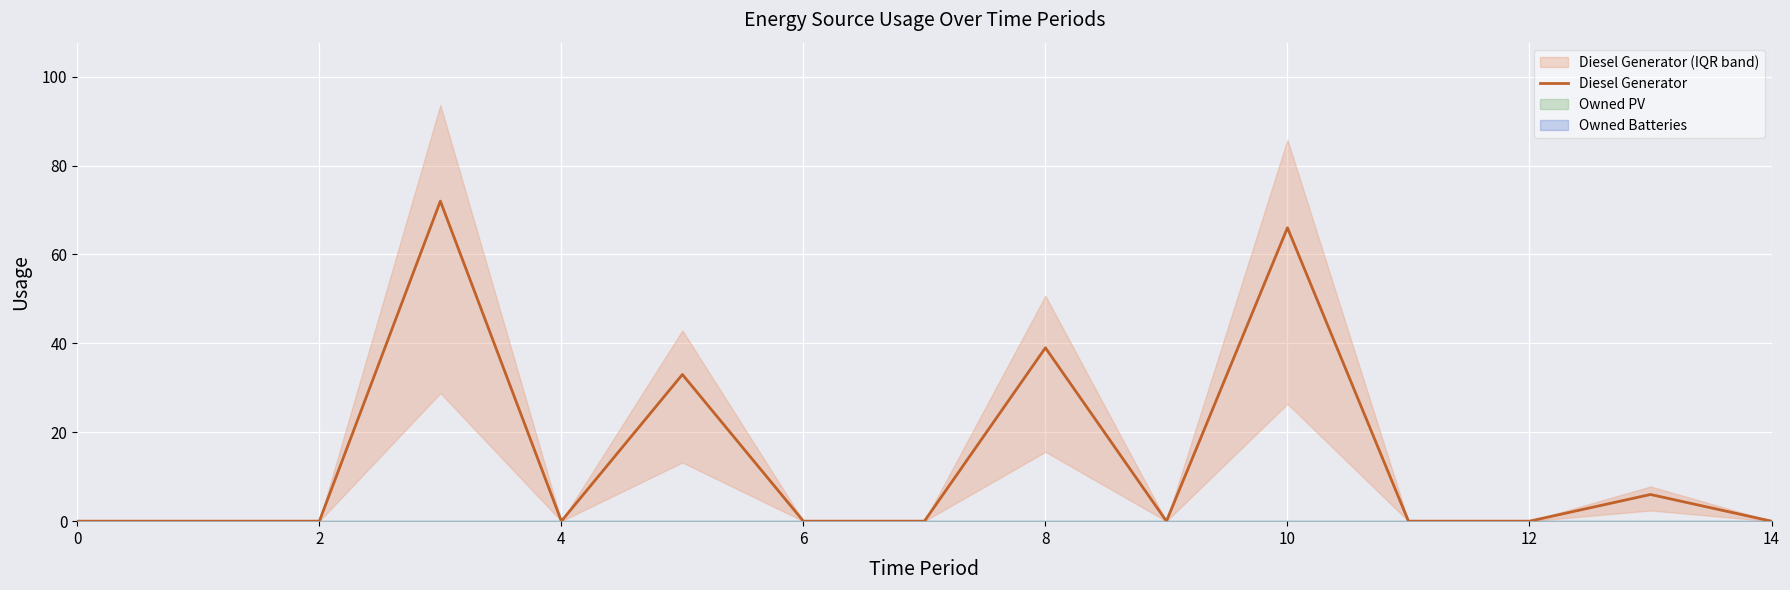

What is the sum of the values at 10 and 11?

66